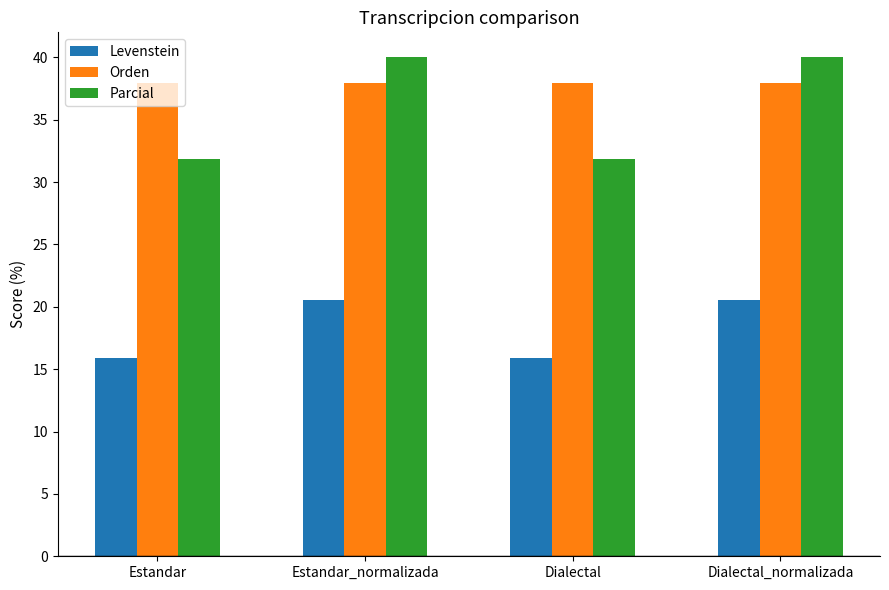

What is the difference between the maximum and minimum values in the Parcial series?

8.2